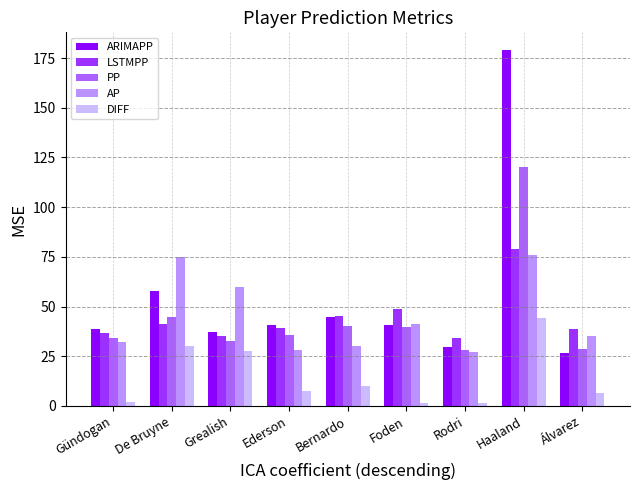

True or false: ARIMAPP has a value of 62.4 at Foden.

False